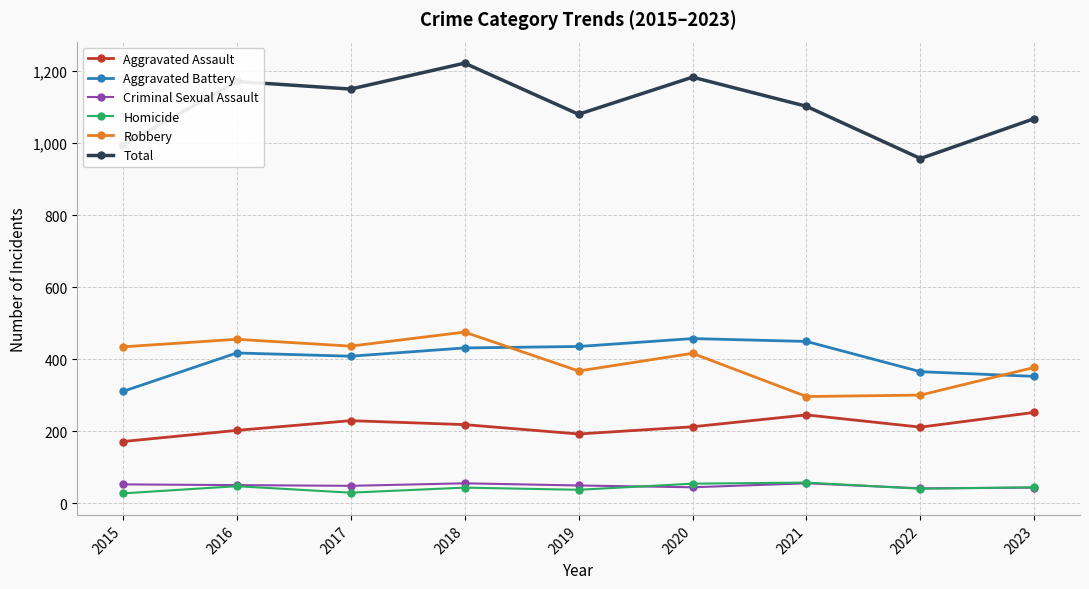

At which category is the sum across all series the highest?

2018